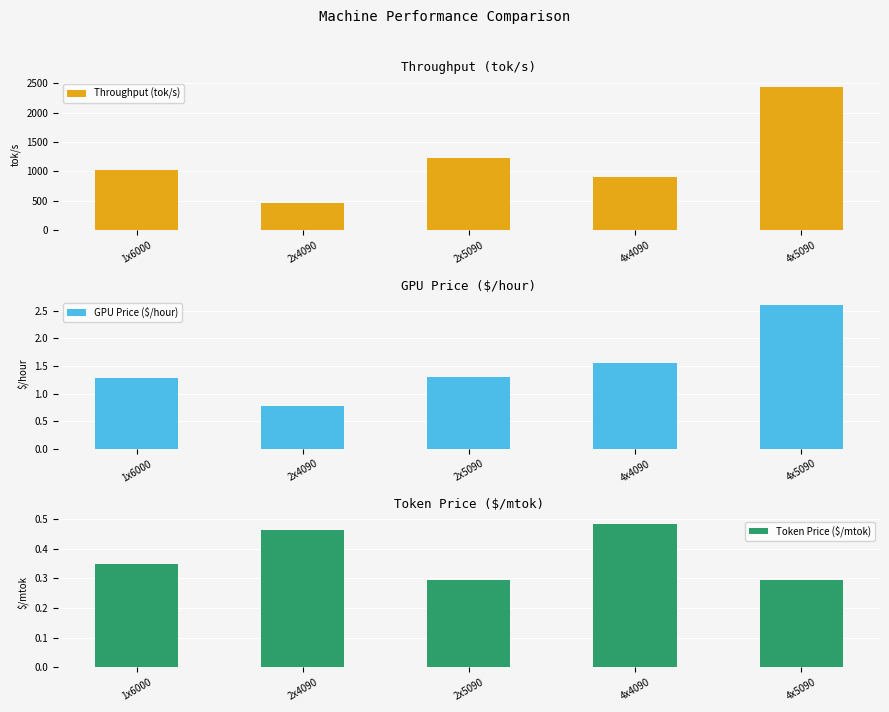

At how many categories does at least one series exceed 2013?

1